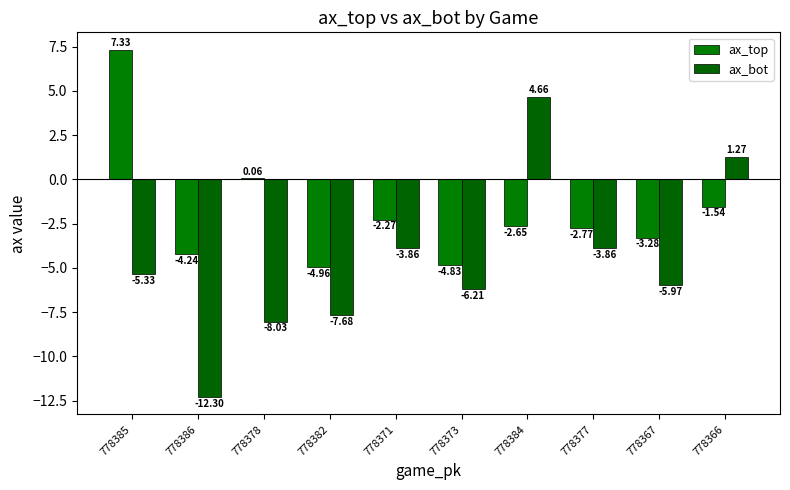

Are the bars horizontal?

No